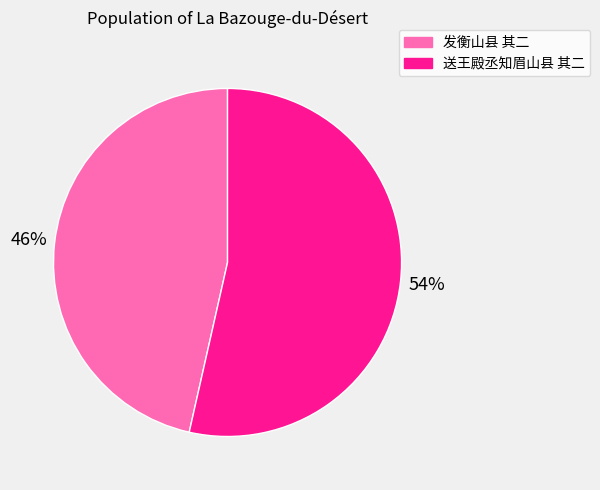

What percentage is the 送王殿丞知眉山县 其二 slice, to the nearest percent?

54%